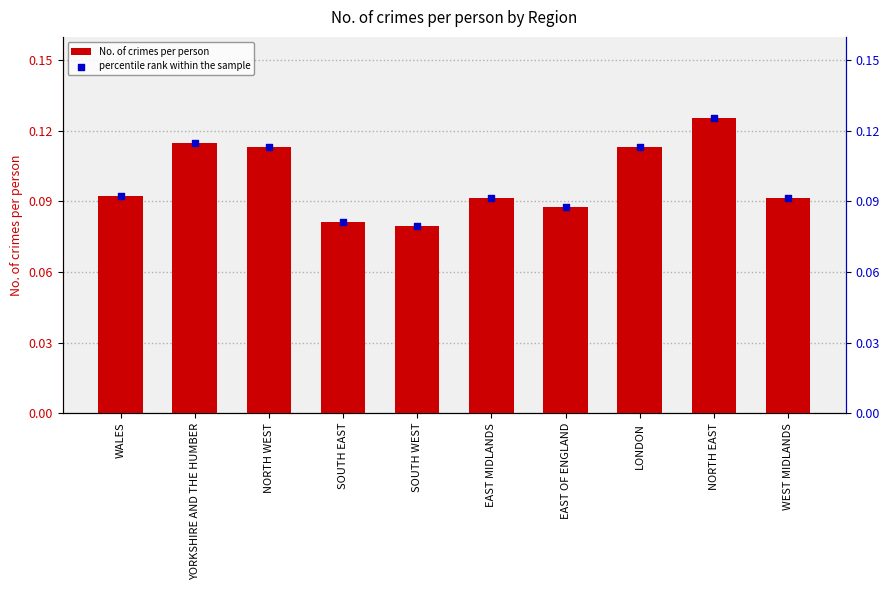

Is the value of No. of crimes per person at YORKSHIRE AND THE HUMBER greater than the value of percentile rank within the sample at EAST MIDLANDS?

Yes